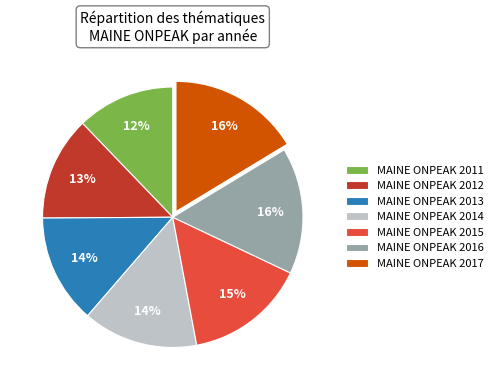

To the nearest percent, what is the difference between the largest and smallest slice percentages?

4%